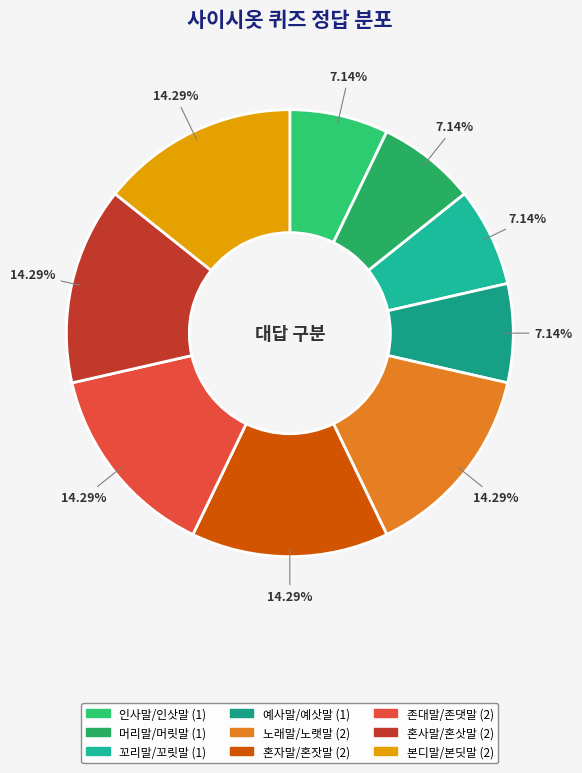

To the nearest percent, what is the difference between the 혼자말/혼잣말 and 머리말/머릿말 slice percentages?

7%